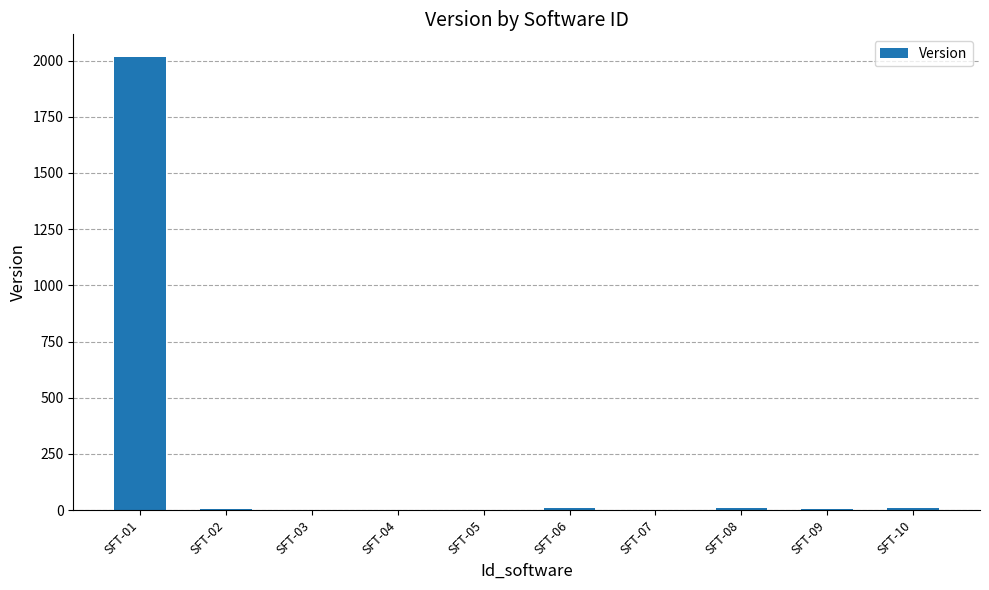

Is it true that the value at SFT-01 is 1298.1?

False